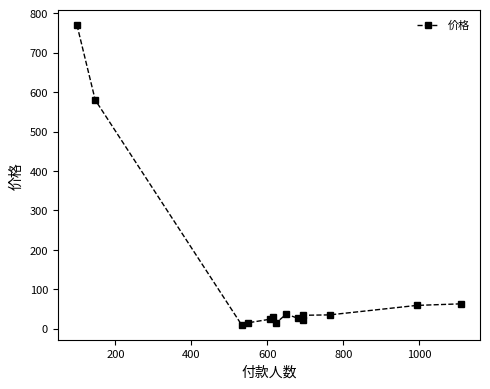

What is the sum of all values?

1719